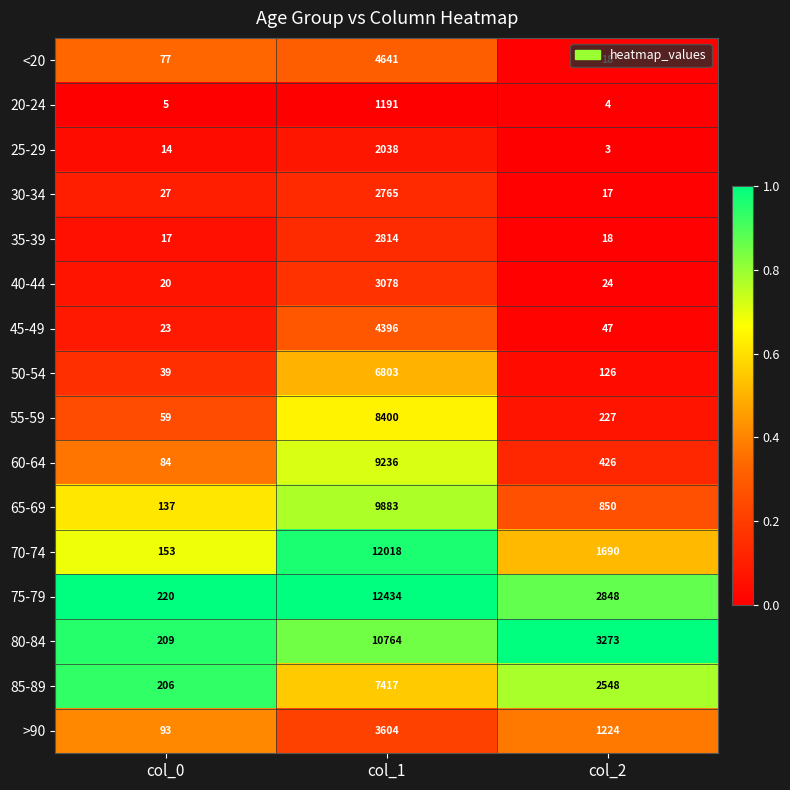

What is the spread (max minus min) of values at col_0?

215